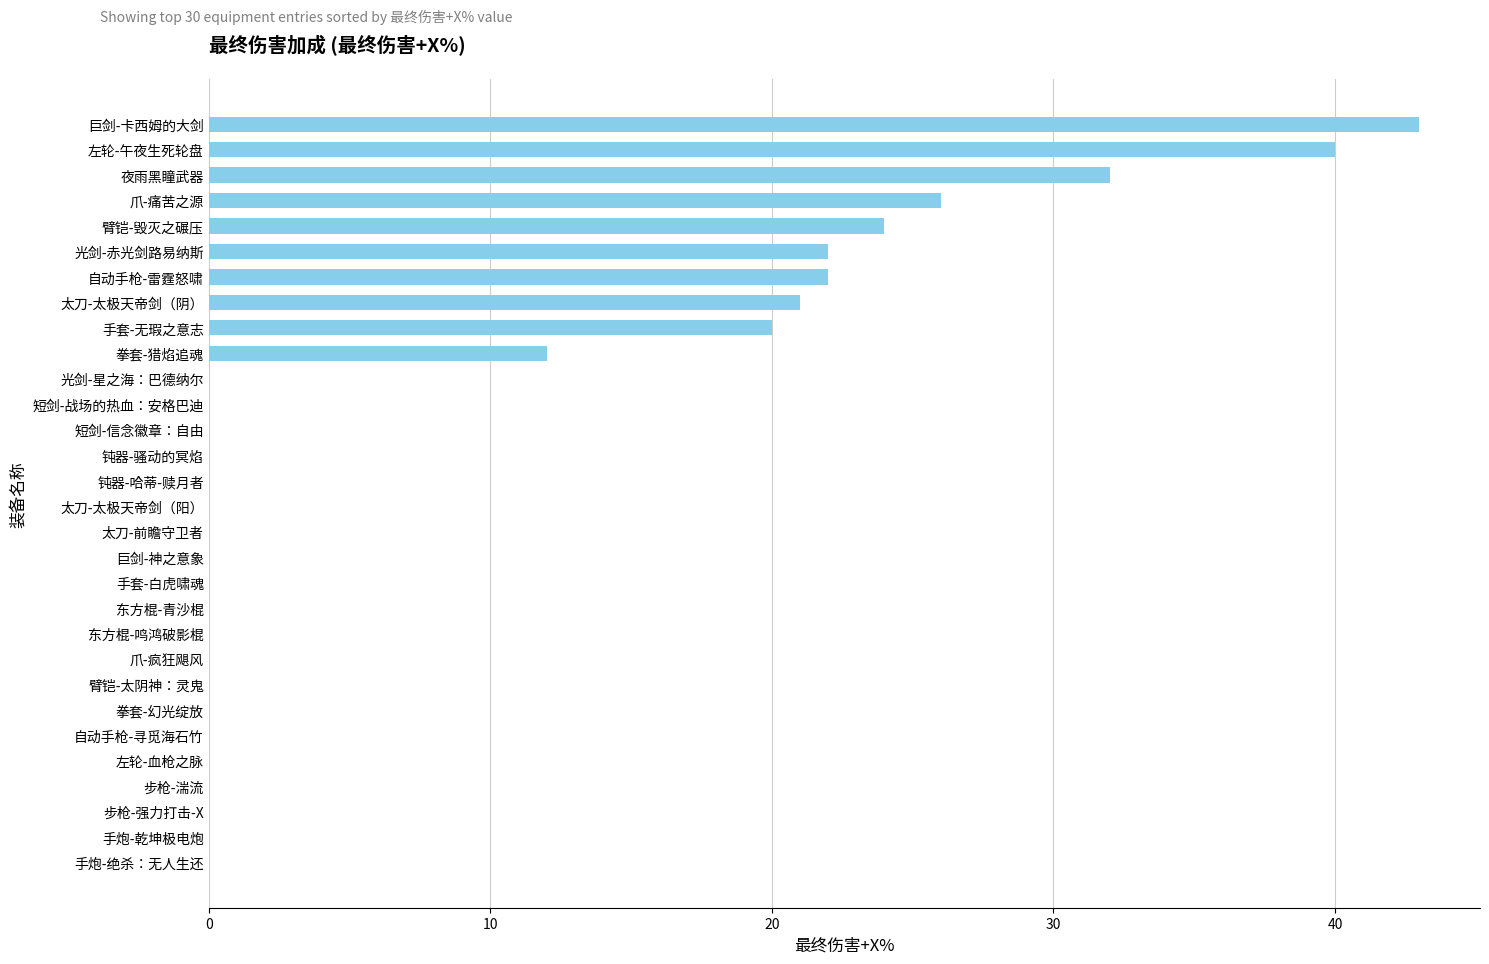

What is the maximum value shown in the chart?

43